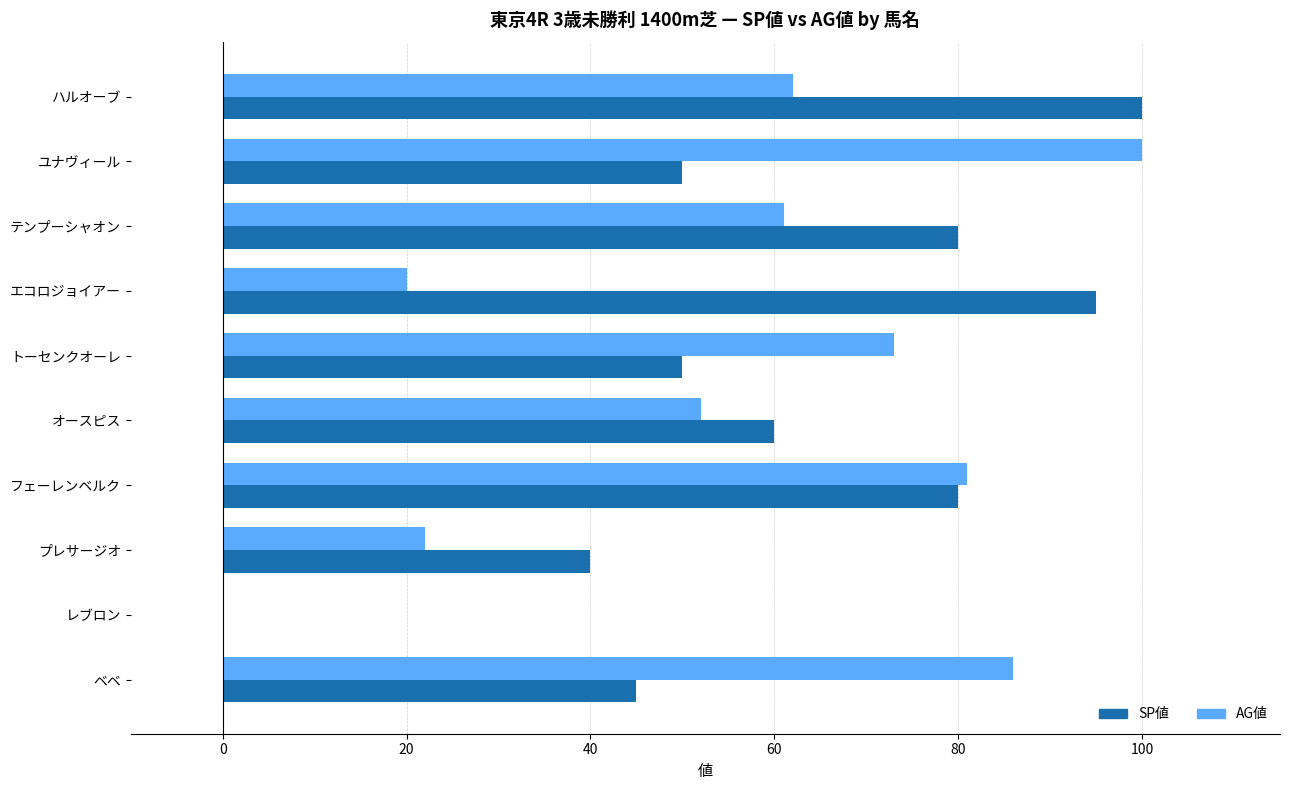

The AG値 series shows 55 at ベベ. True or false?

False